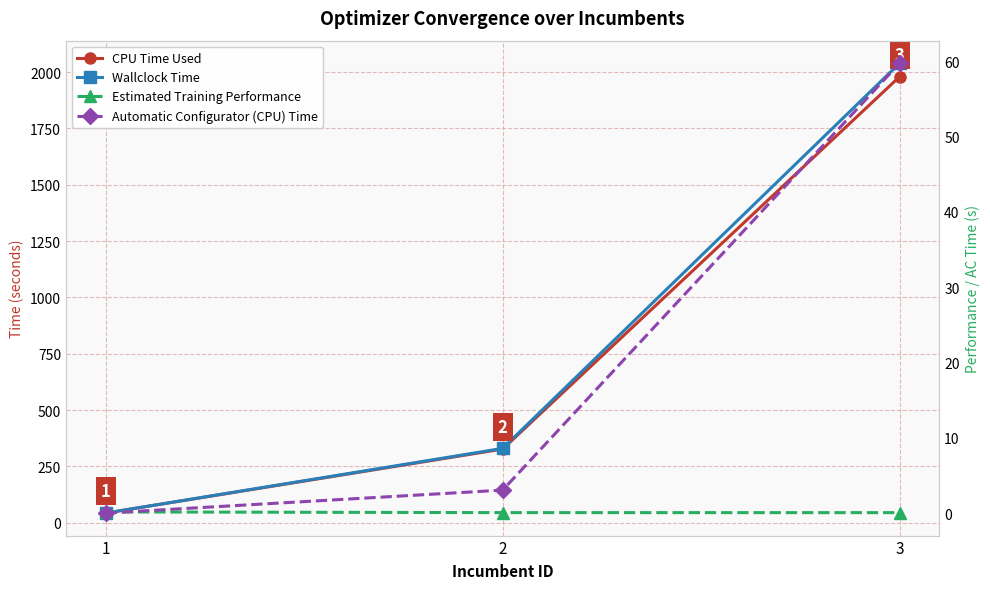

What is the total value across all series at 3?

4079.2